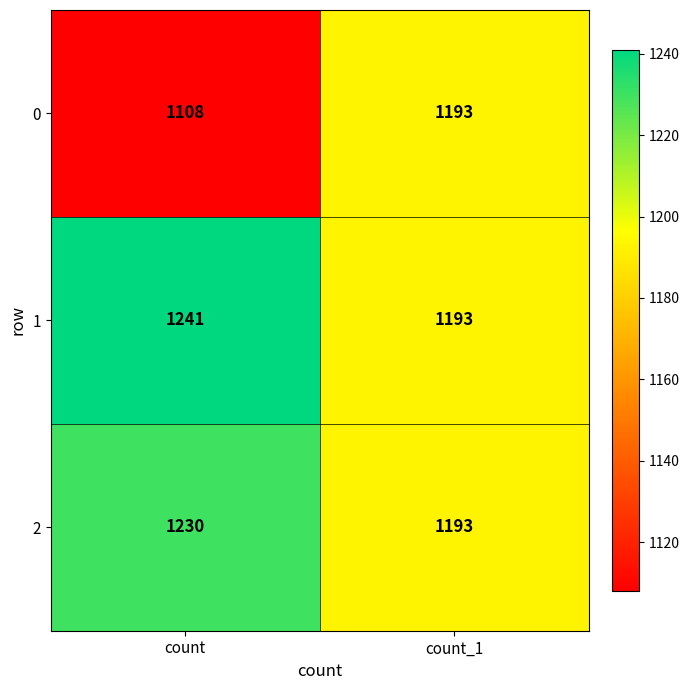

At how many categories does at least one series exceed 1207?

1